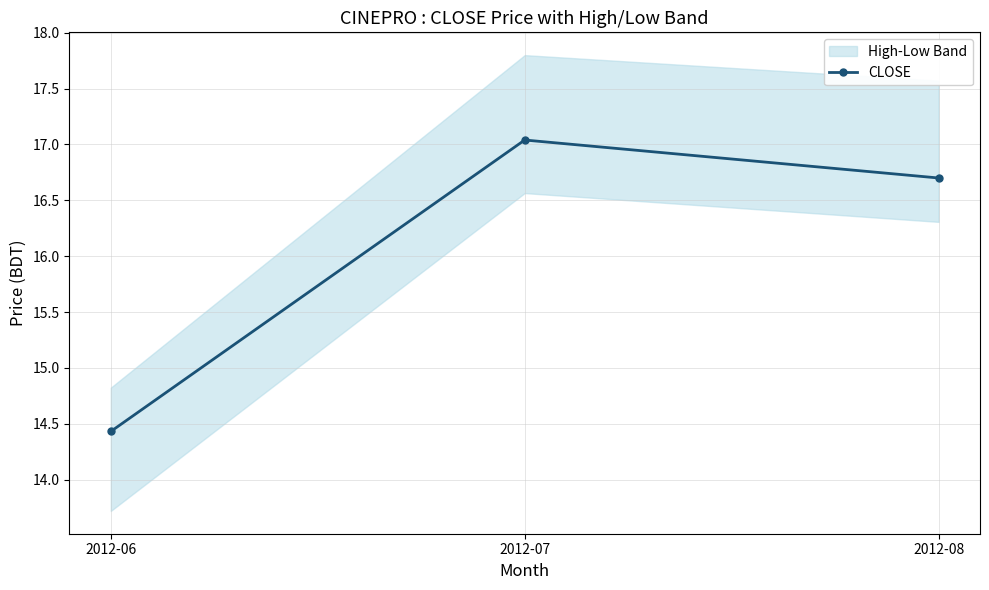

True or false: the data shows 14.4 at 2012-06.

True